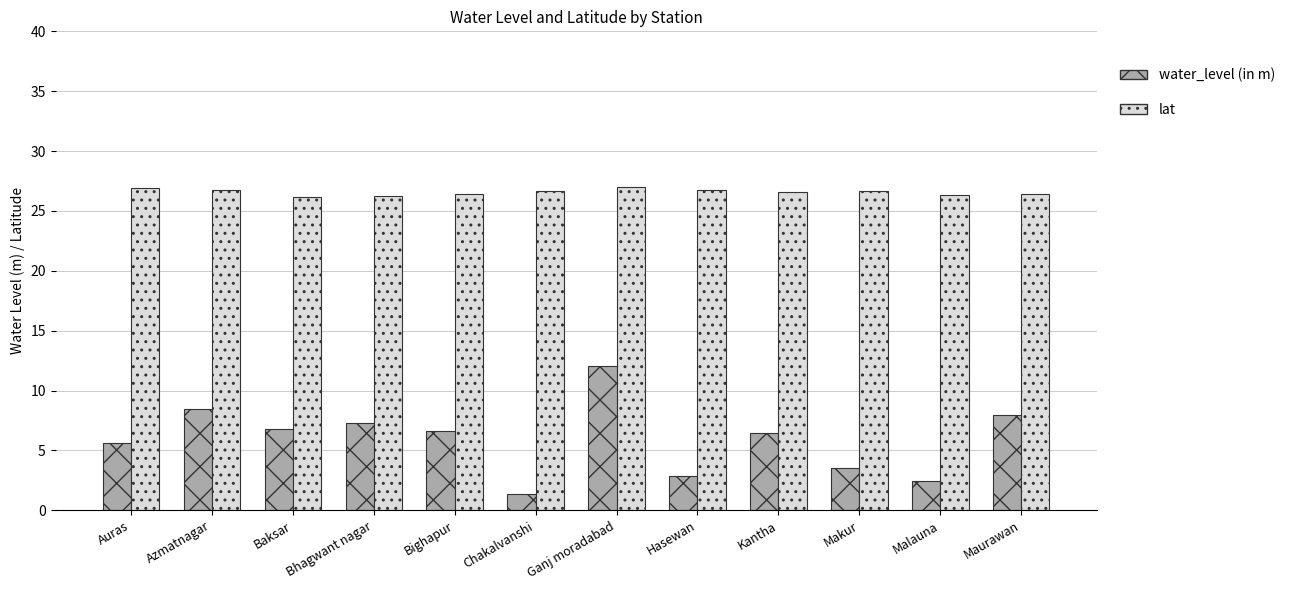

What is the maximum value for lat?

27.0